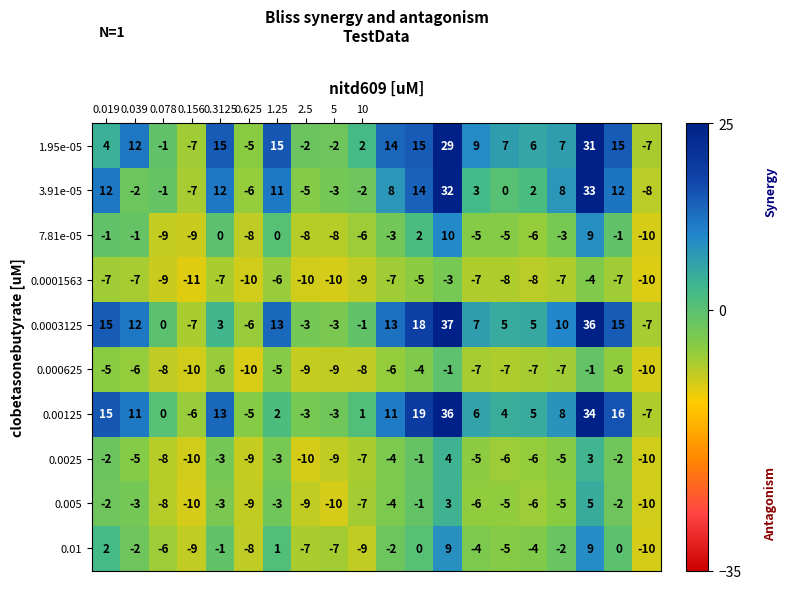

What is the smallest value displayed?

-11